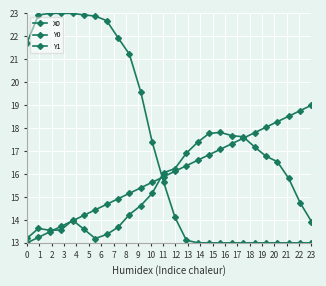

List the series in order of their peak value, lowest first.

Y1, X0, Y0